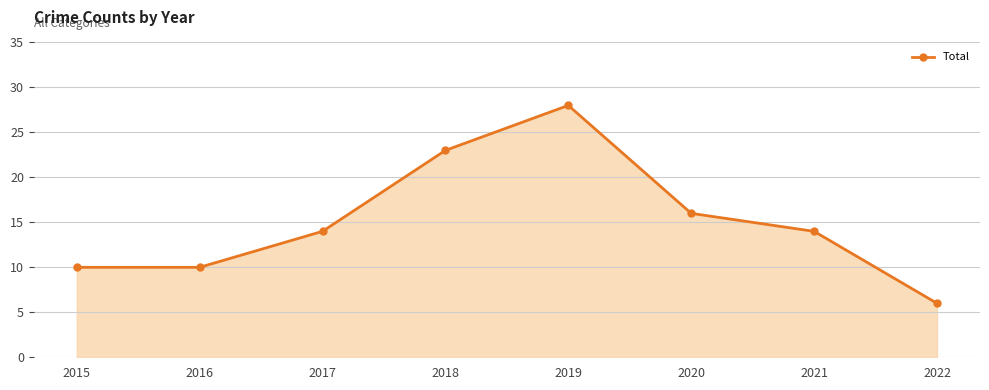

What is the smallest value displayed?

6